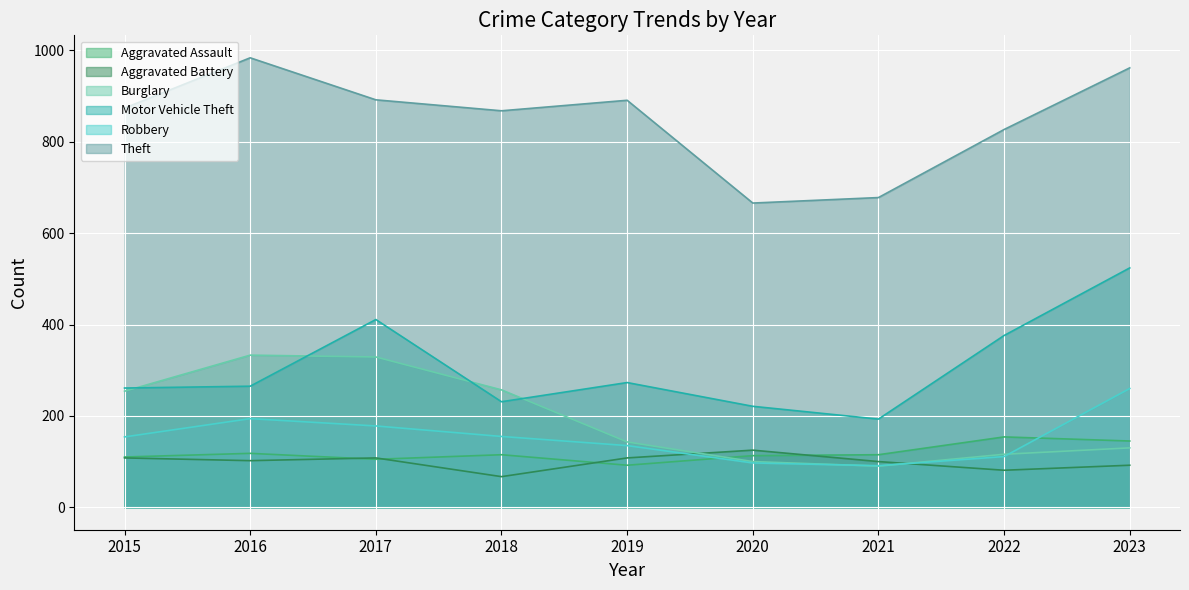

At 2022, list the series in order from smallest to largest.

Aggravated Battery, Robbery, Burglary, Aggravated Assault, Motor Vehicle Theft, Theft